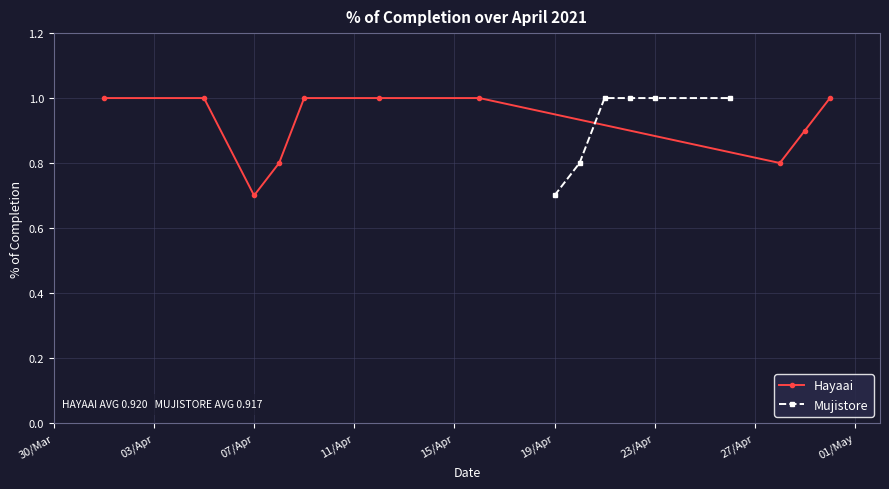

How many values are between 0 and 1?

16